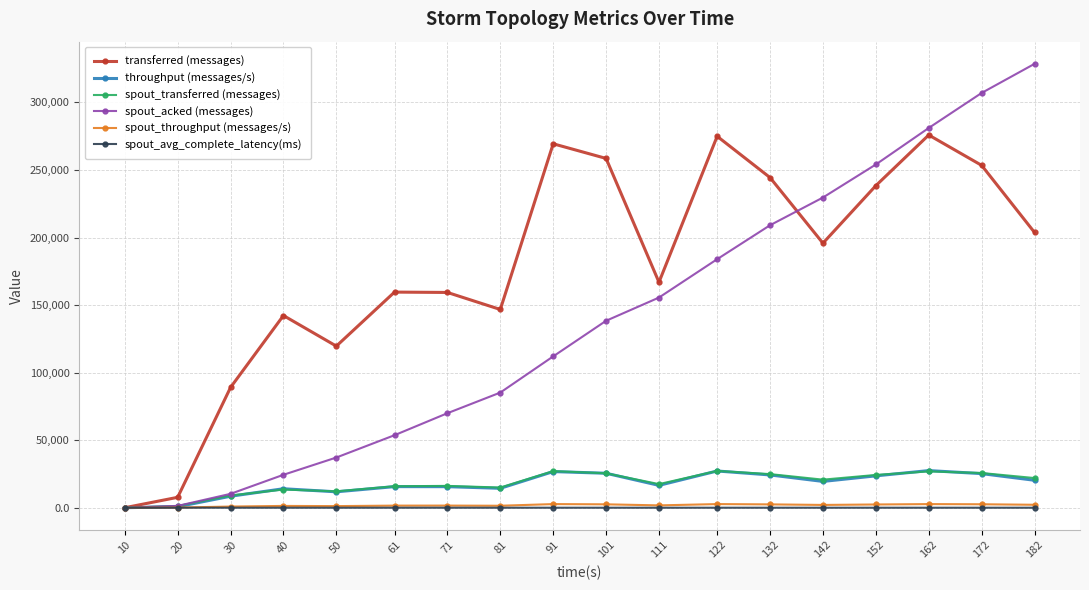

In transferred (messages), how many points are lower than both neighbors (excluding endpoints)?

4